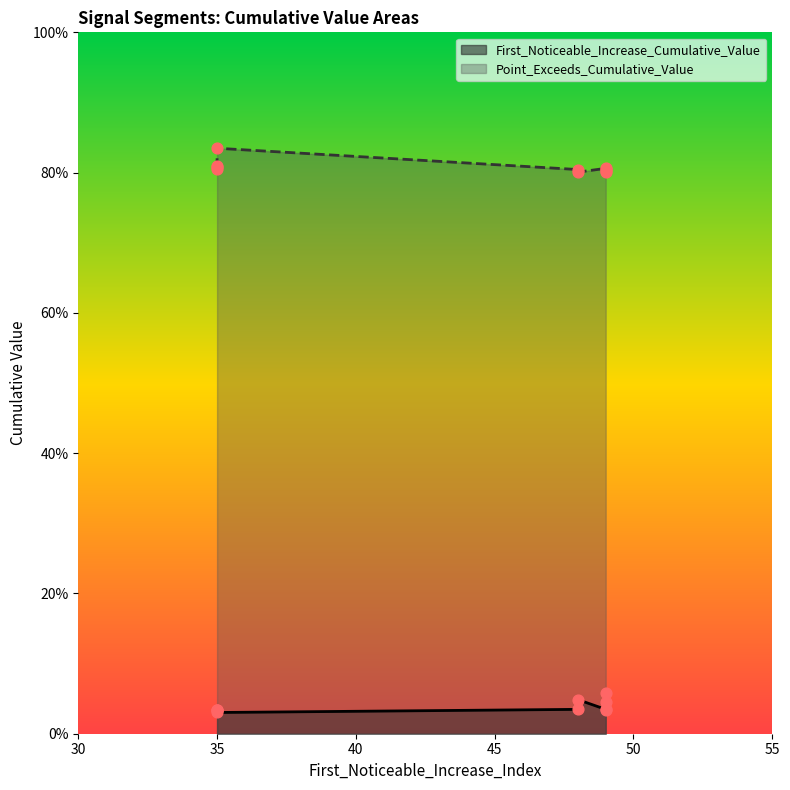

Which series contains the highest Y value?

Point_Exceeds_Cumulative_Value